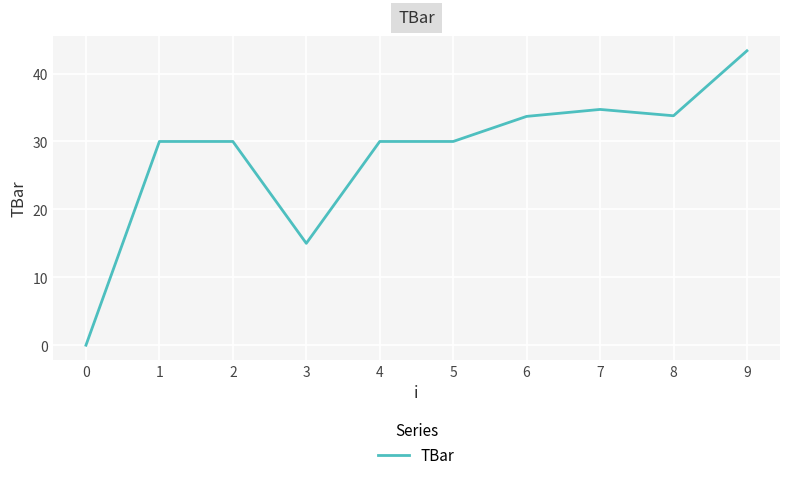

The value at 4 is 30.0. True or false?

True